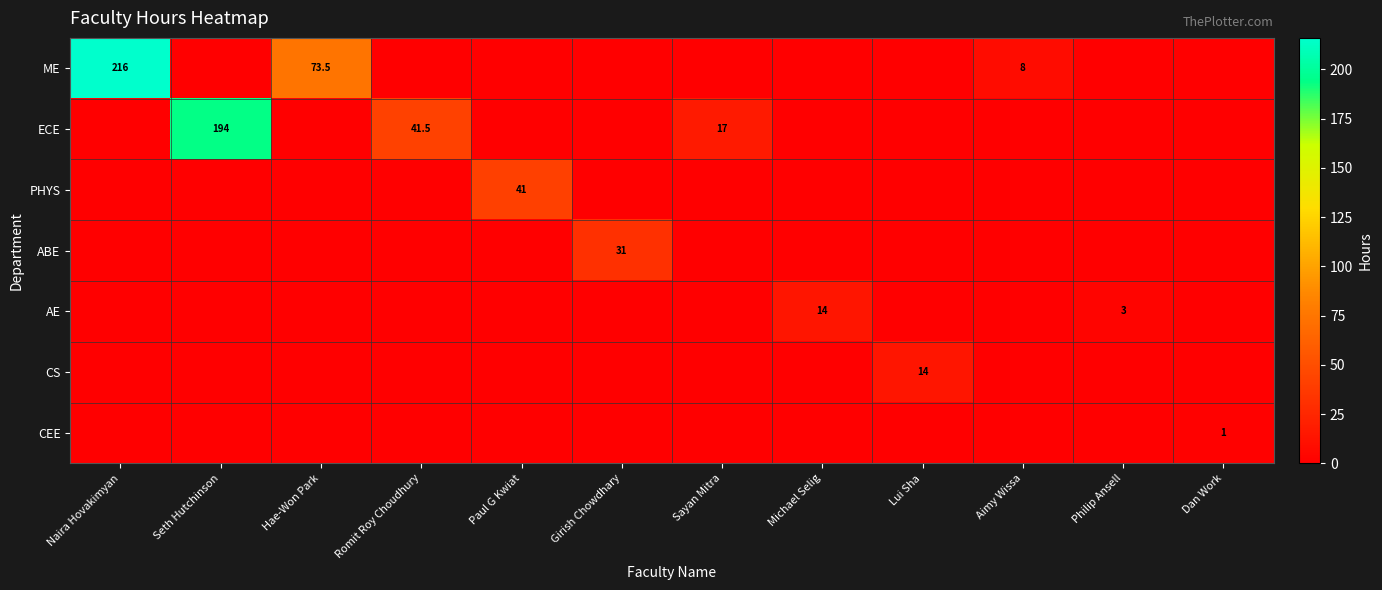

What is the total value across all series at Lui Sha?

14.0